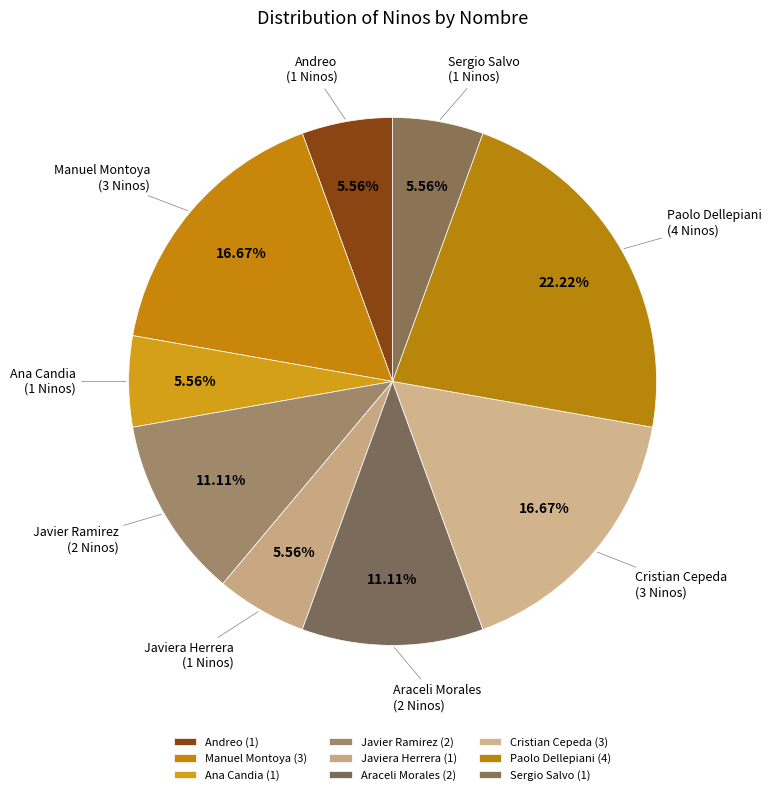

Count the number of slices in the pie.

9